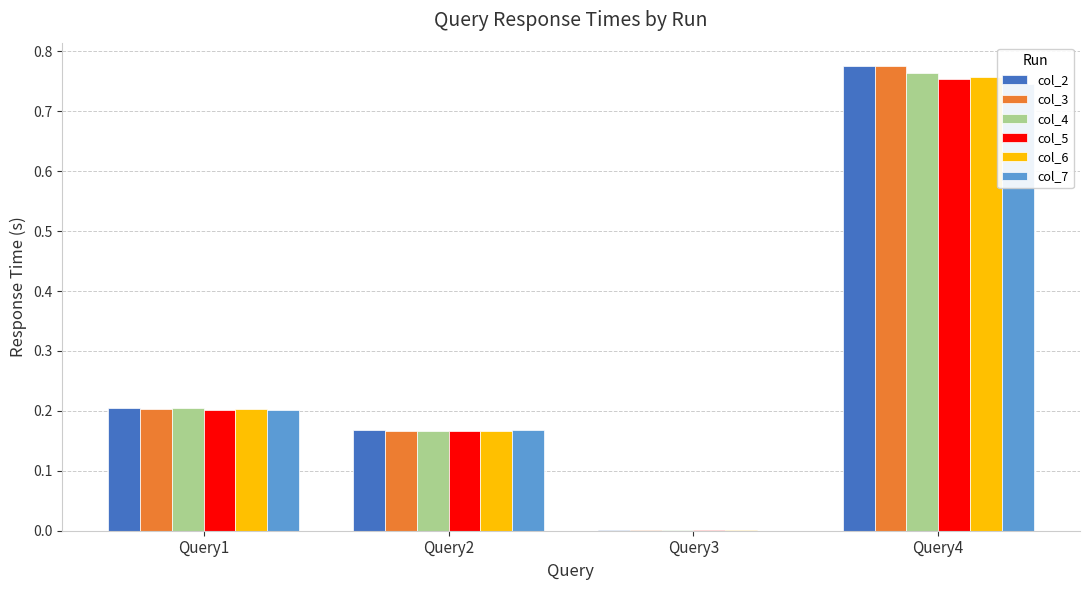

Rank the series by their maximum value, from highest to lowest.

col_3, col_2, col_4, col_6, col_5, col_7